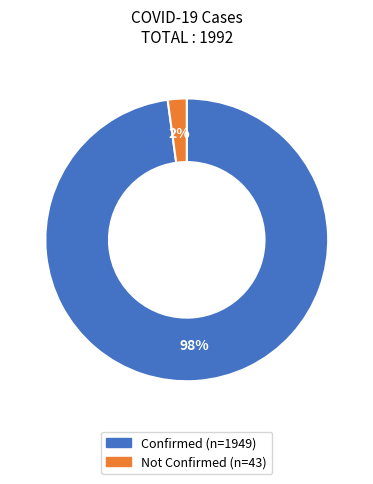

Which slice is the largest?

Confirmed